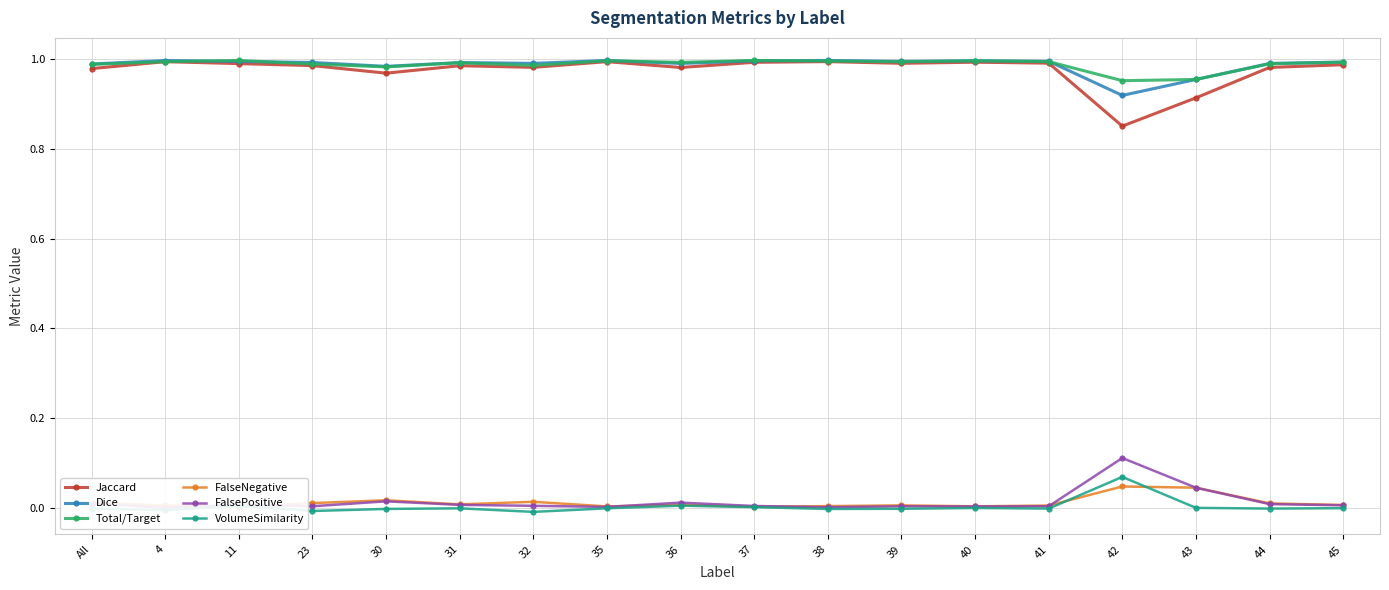

At how many categories does at least one series exceed 0?

18